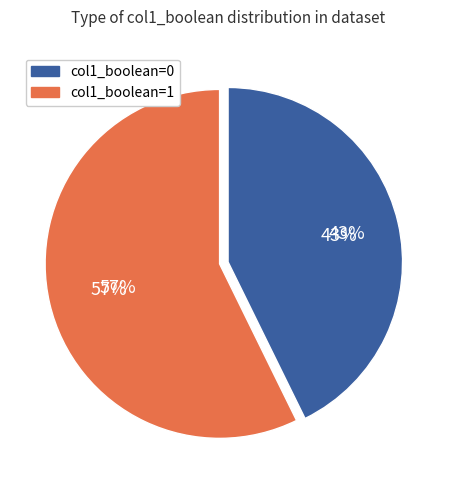

What is the smallest slice in the pie chart?

col1_boolean=0